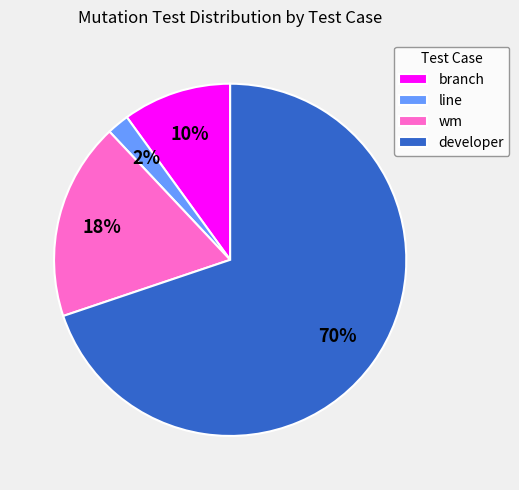

Rank the categories by value from highest to lowest.

developer, wm, branch, line